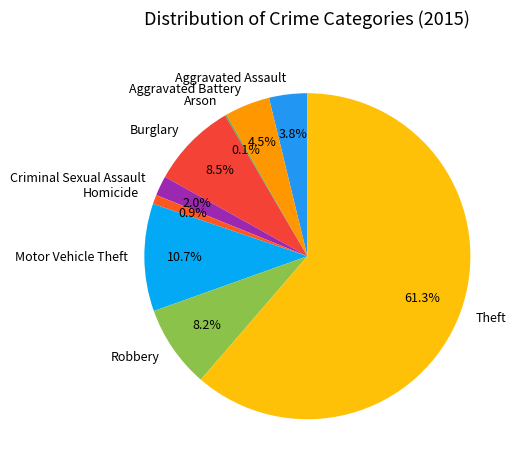

What percentage is the Robbery slice, to the nearest percent?

8%